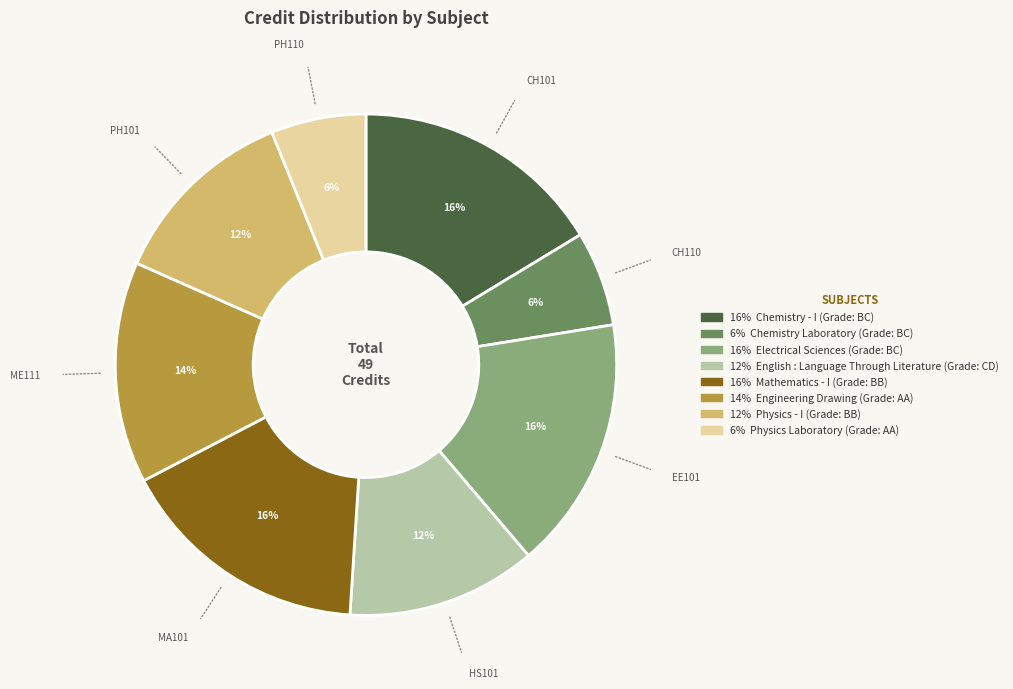

To the nearest percent, what is the difference between the largest and smallest slice percentages?

10%